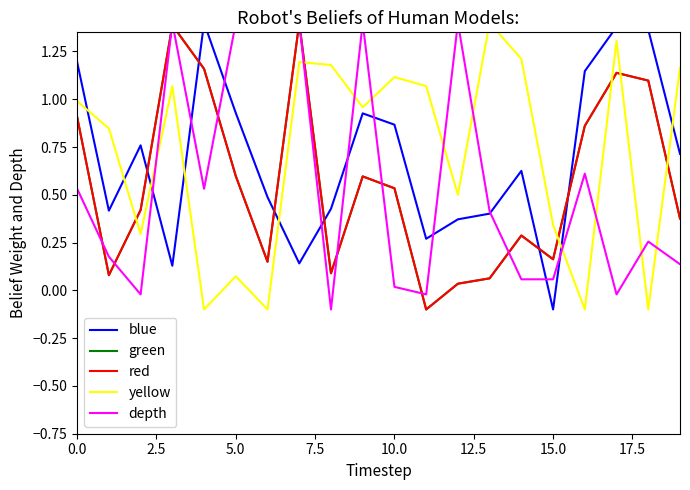

What is the lowest value of the red series?

-0.1